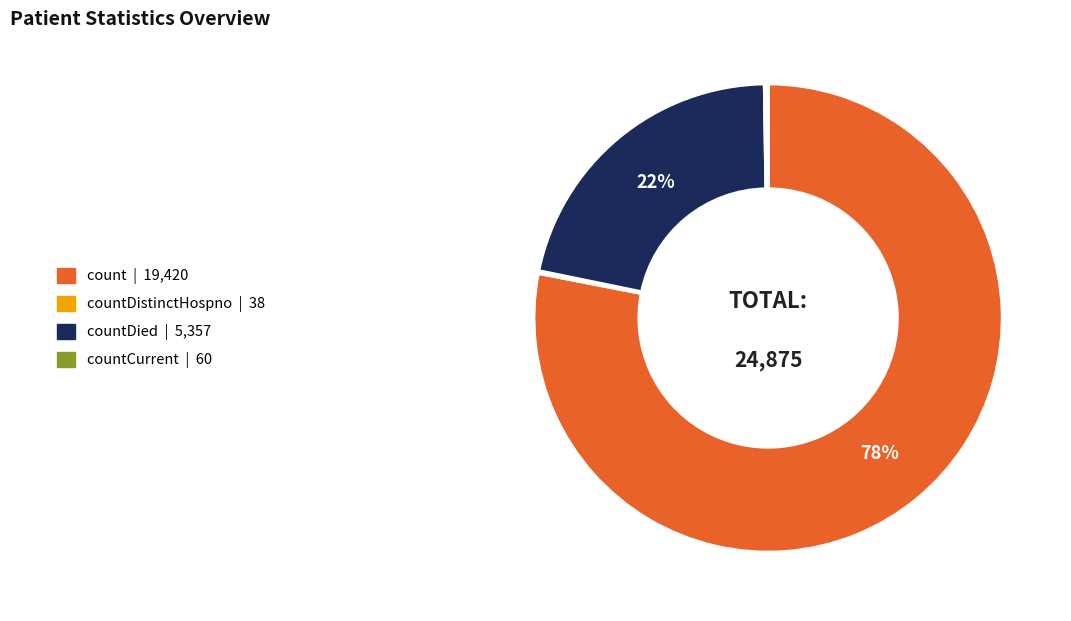

To the nearest percent, what is the average slice percentage?

25%